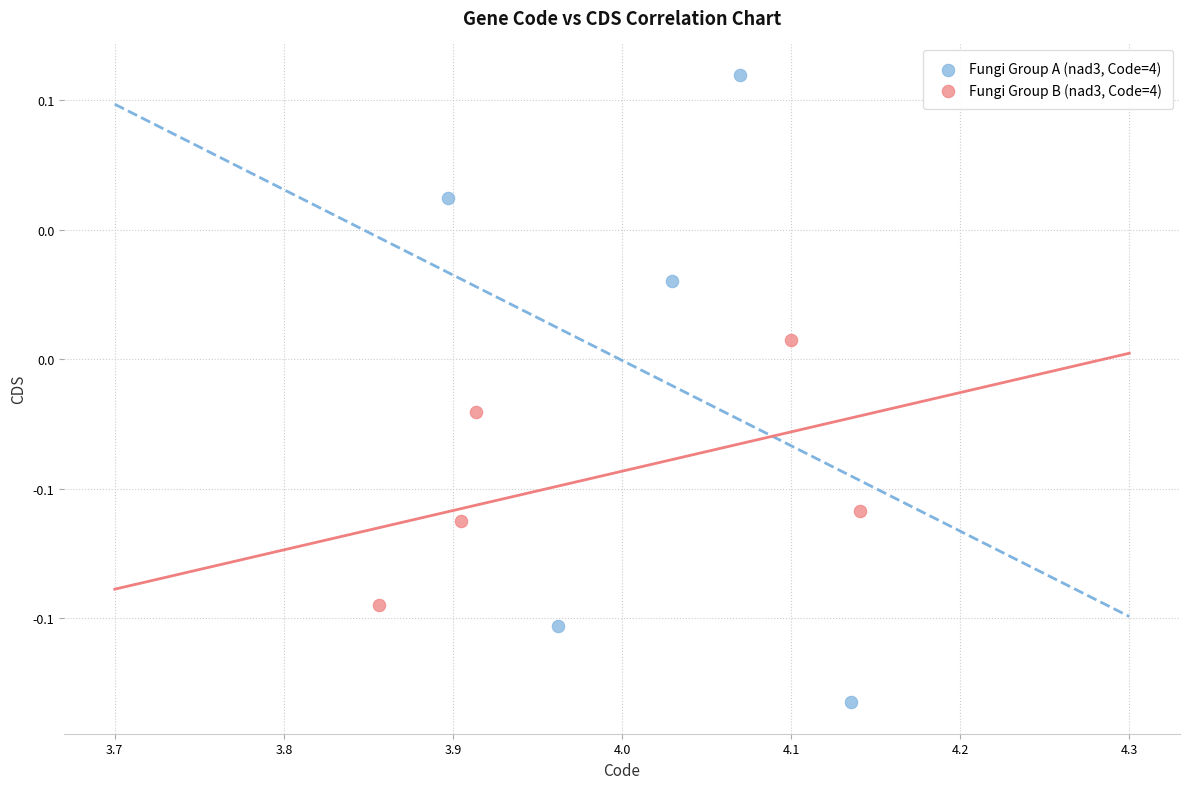

Which series contains the highest Y value?

Fungi Group A (nad3, Code=4)